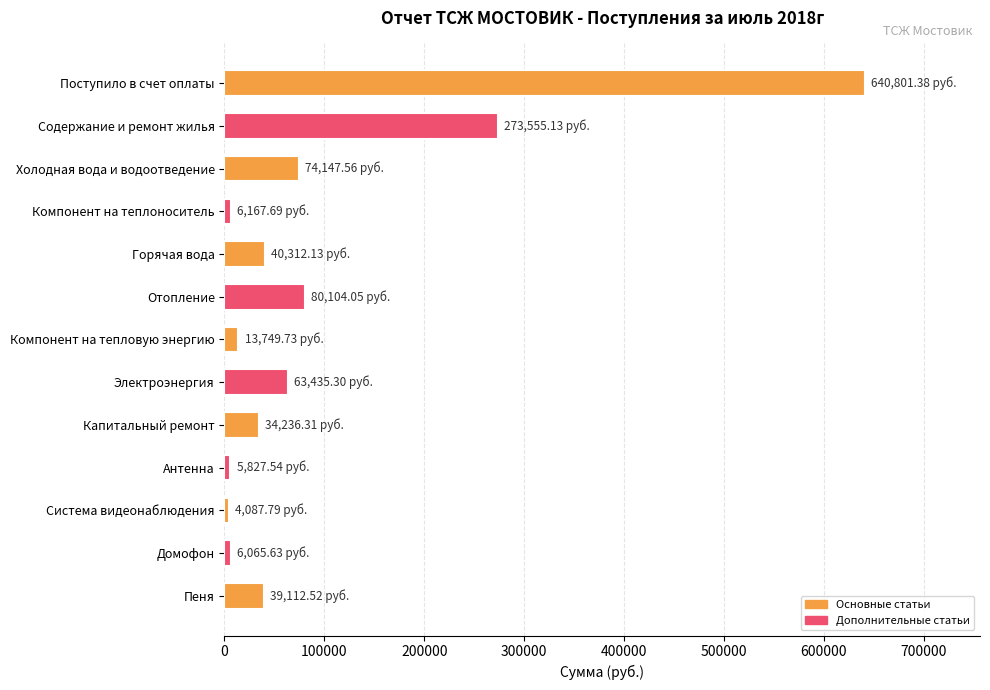

Are the bars grouped side by side (vs. stacked)?

No